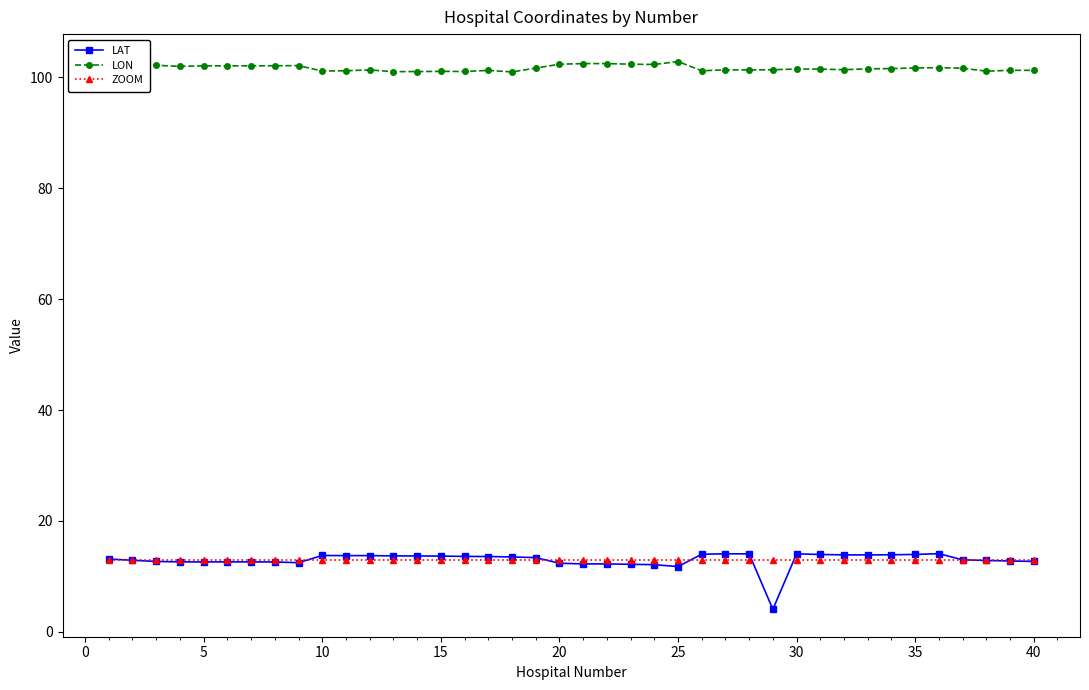

How many lines are shown in the chart?

3